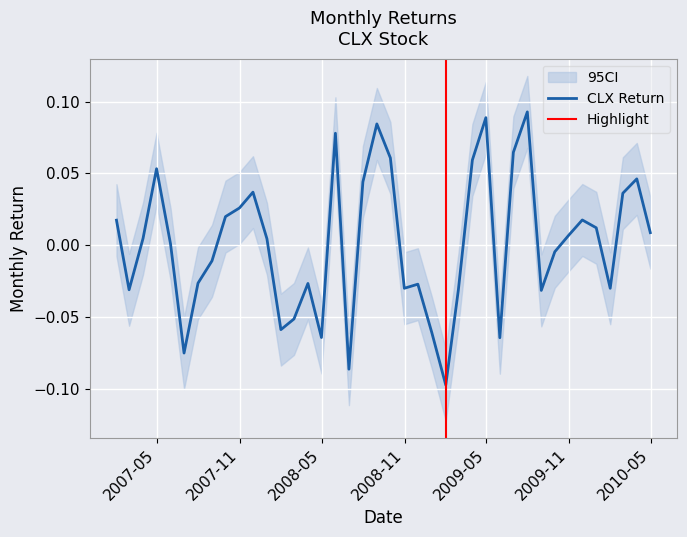

Where does the data first go above 0?

2007-01-31